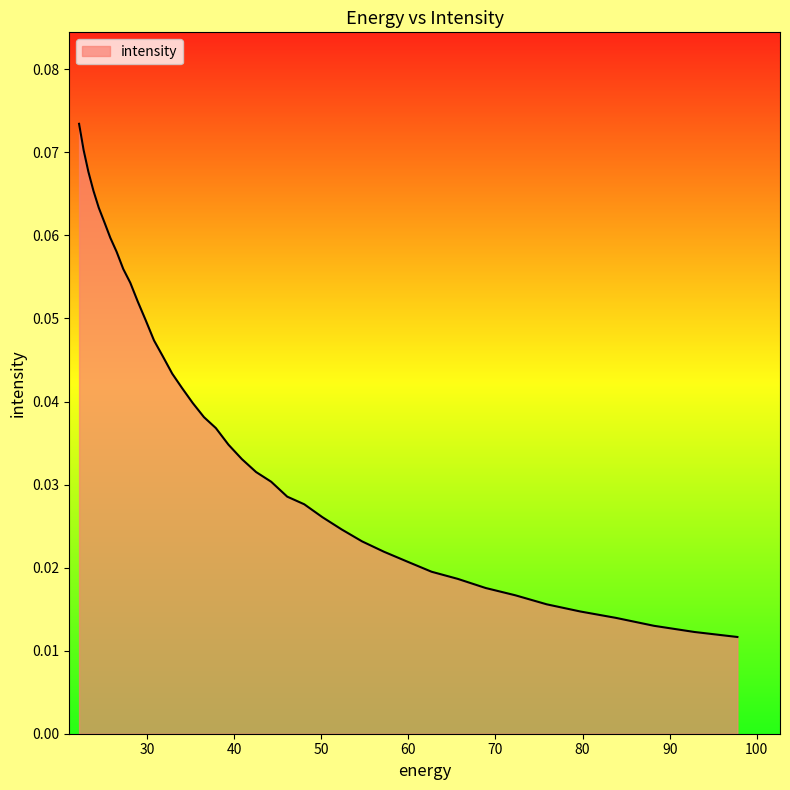

Is this an area chart (filled region under the line)?

Yes